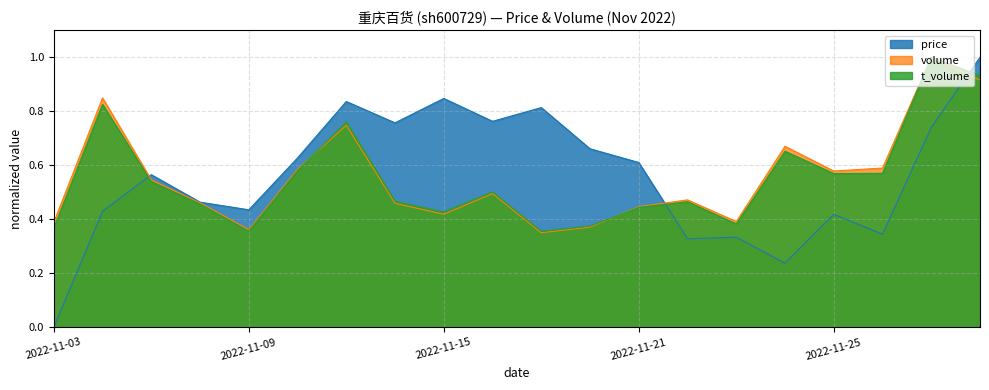

At which category does volume reach its first local peak?

2022-11-04